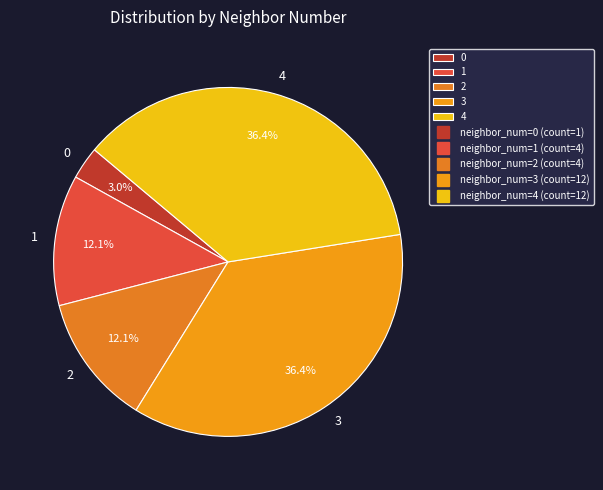

Combined, do 1 and 4 account for over 50%?

No